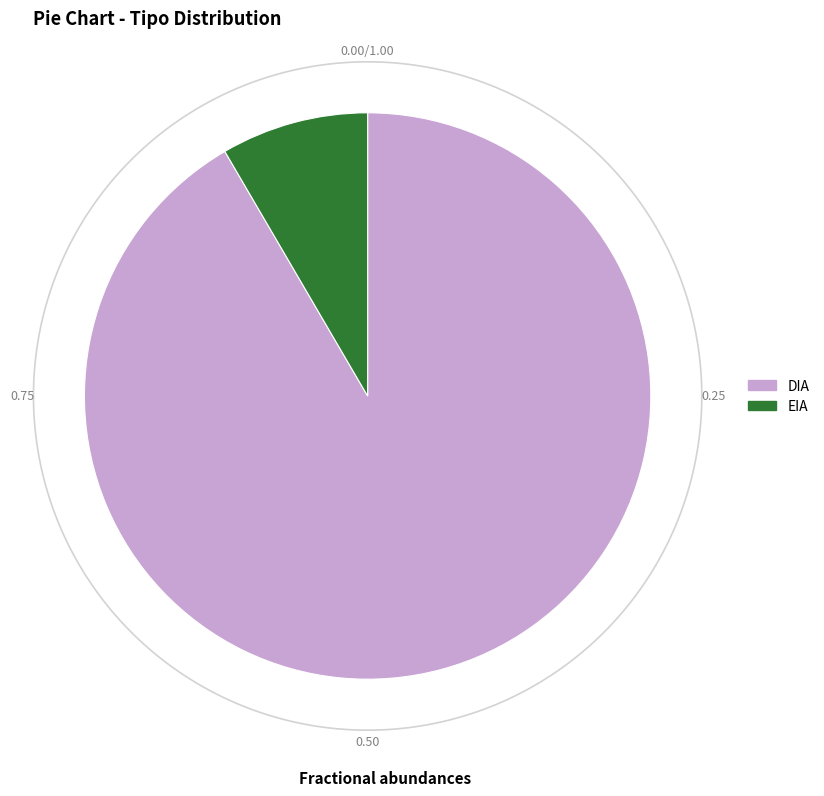

The EIA slice represents 20% of the pie. True or false?

False